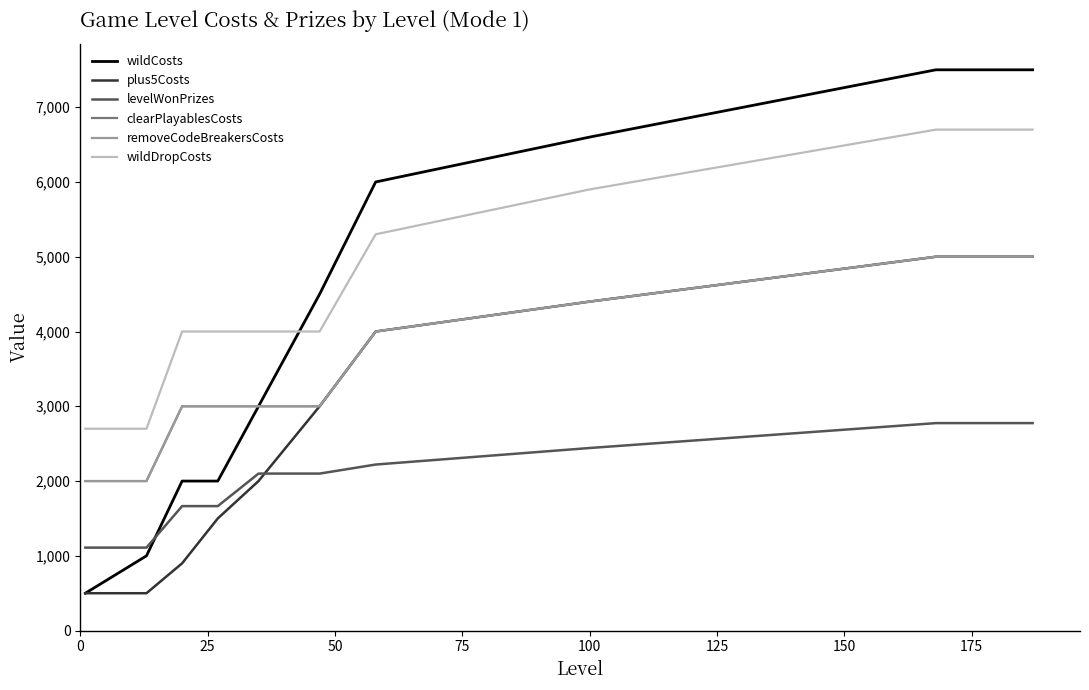

True or false: removeCodeBreakersCosts and wildCosts cross at least once.

False